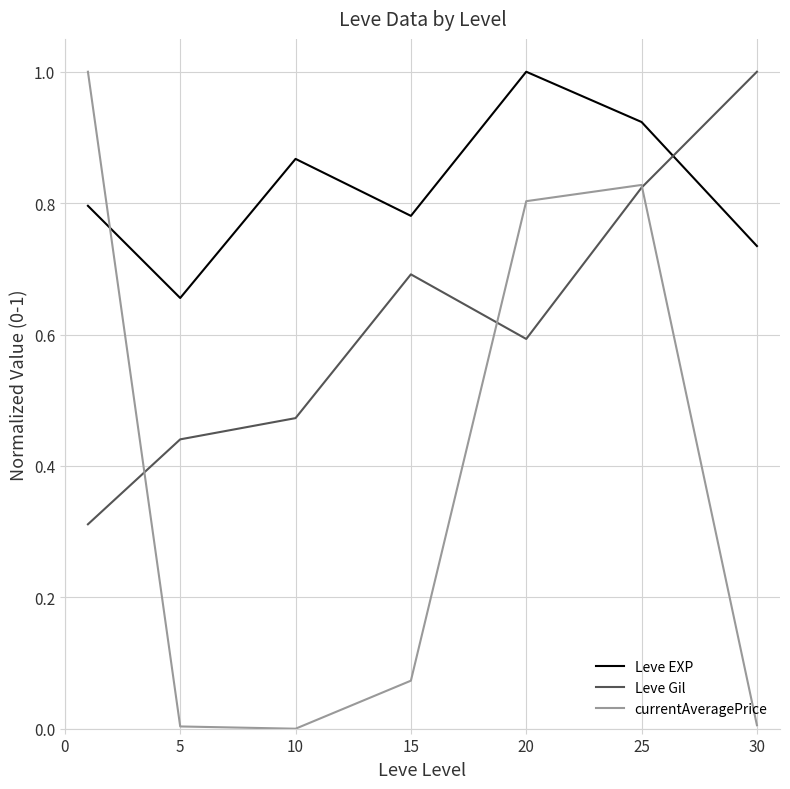

Which series ends up on top after the final intersection of Leve Gil and currentAveragePrice?

Leve Gil